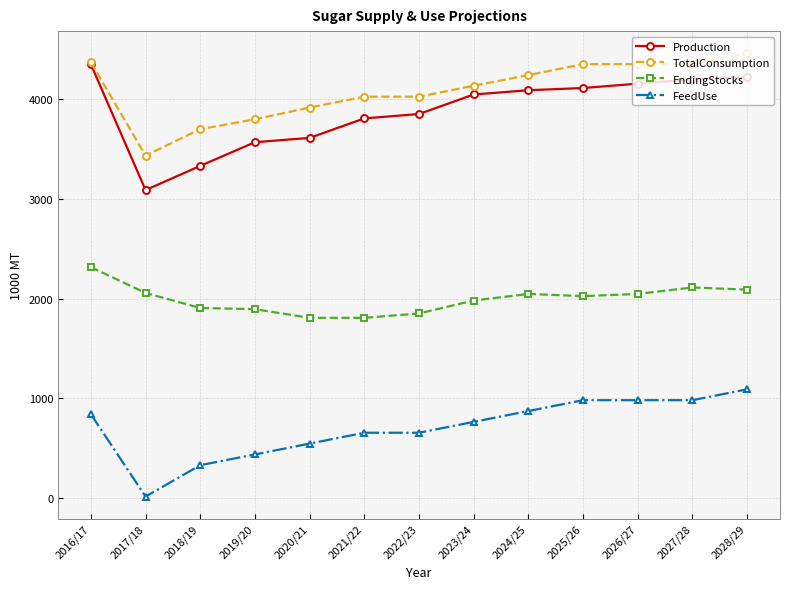

Rank the series at 2017/18 from lowest to highest value.

FeedUse, EndingStocks, Production, TotalConsumption